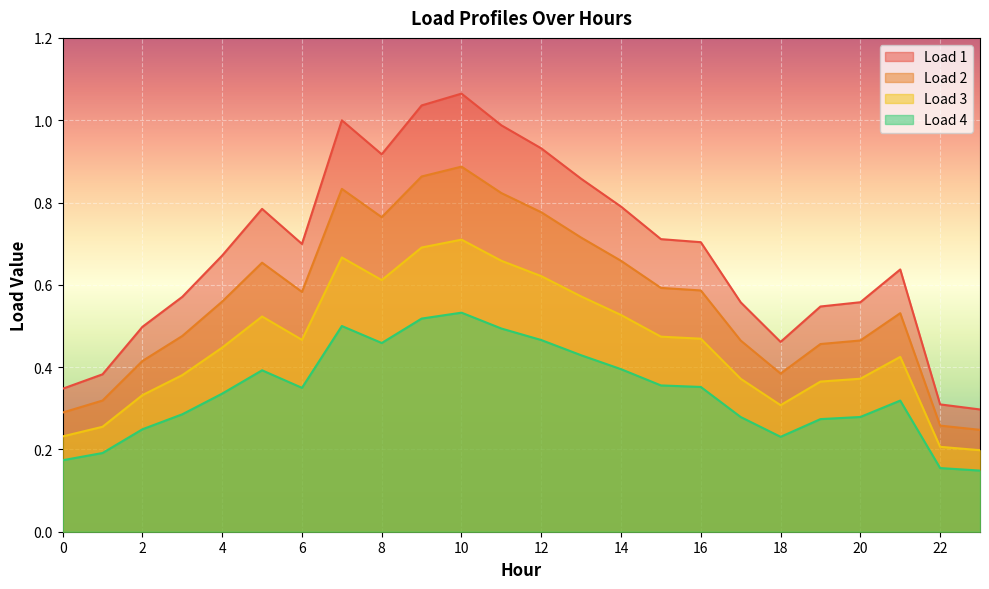

True or false: Load 1 and Load 2 cross at least once.

False